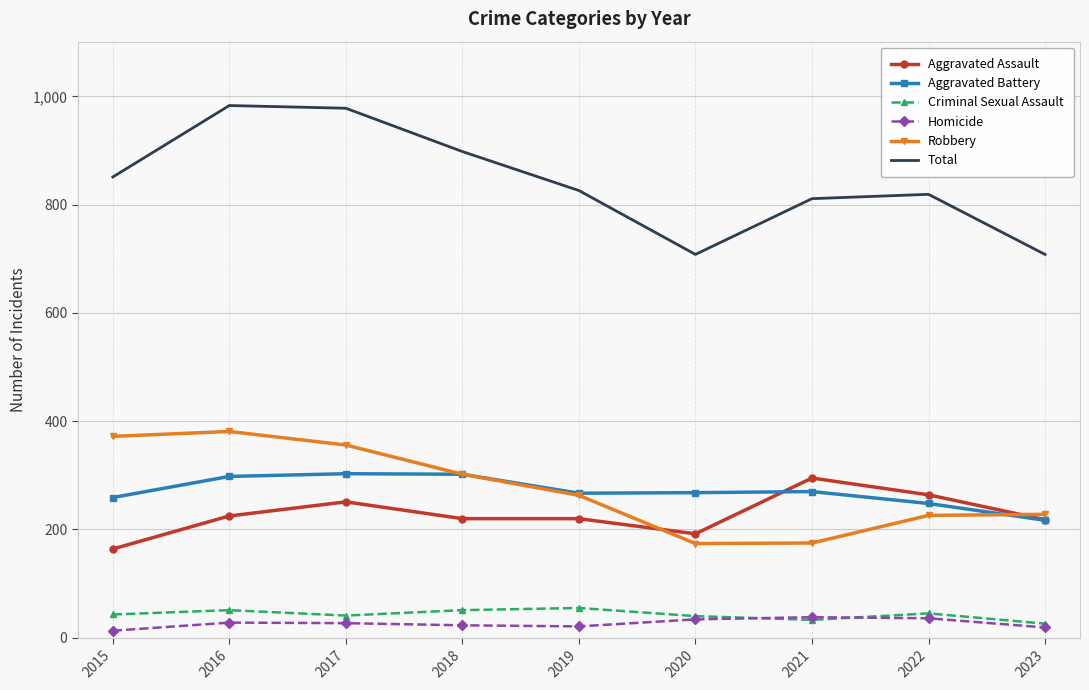

At which label is Robbery closest to 277?

2019